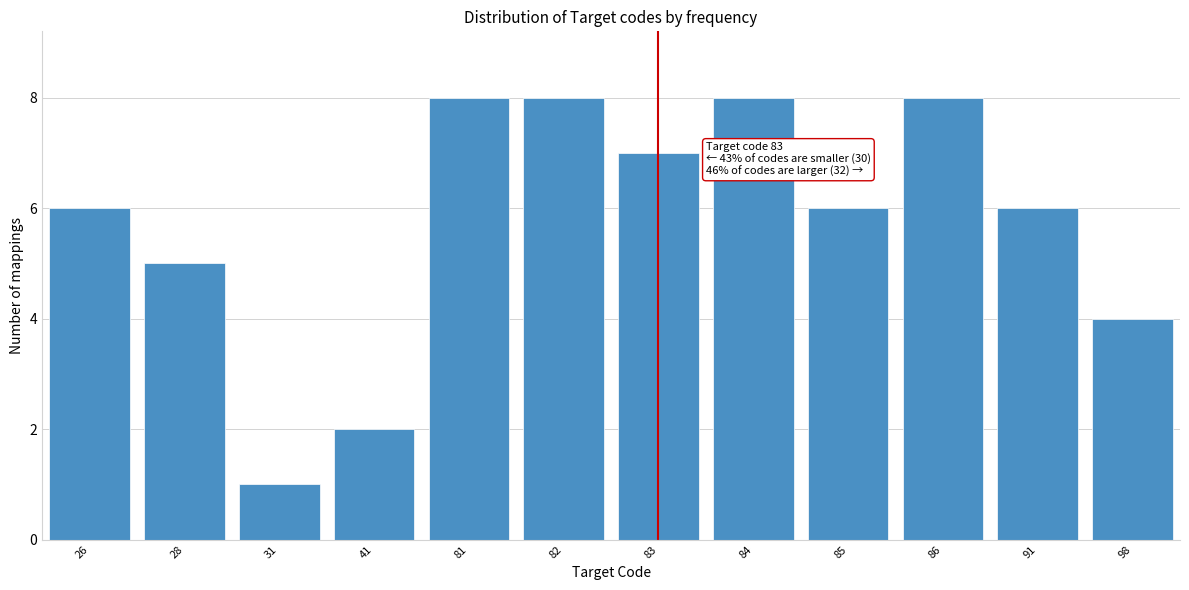

Reading left to right, what are all the values shown in this chart?

26=6	28=5	31=1	41=2	81=8	82=8	83=7	84=8	85=6	86=8	91=6	98=4